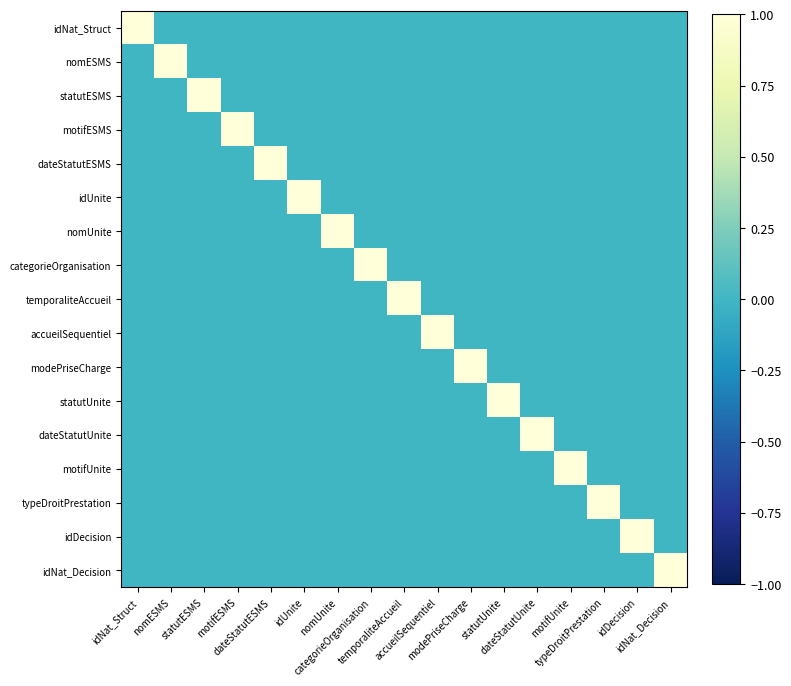

What is the difference between the highest and lowest values at idDecision?

1